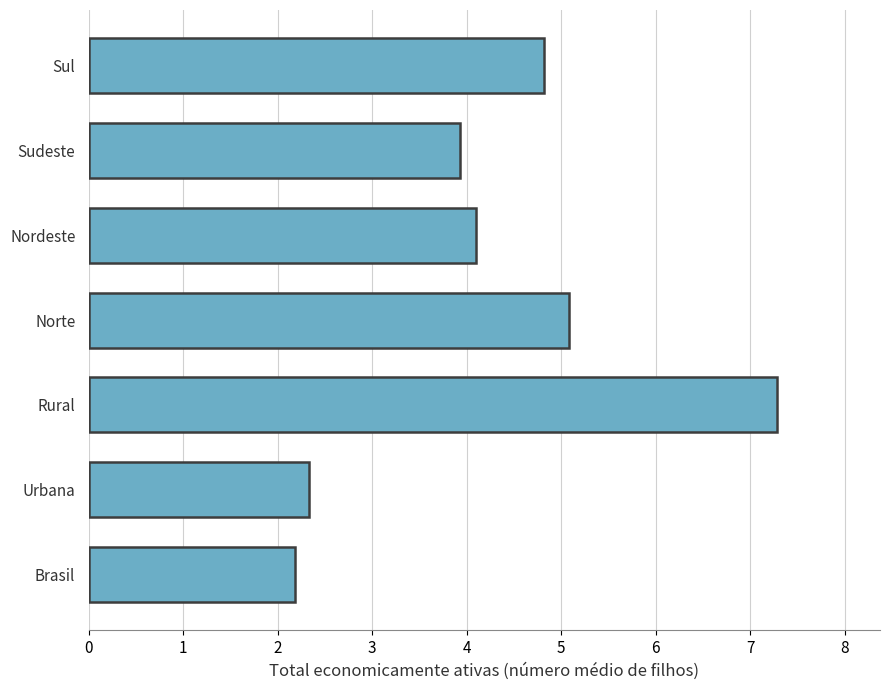

Rank the categories by value from highest to lowest.

Rural, Norte, Sul, Nordeste, Sudeste, Urbana, Brasil